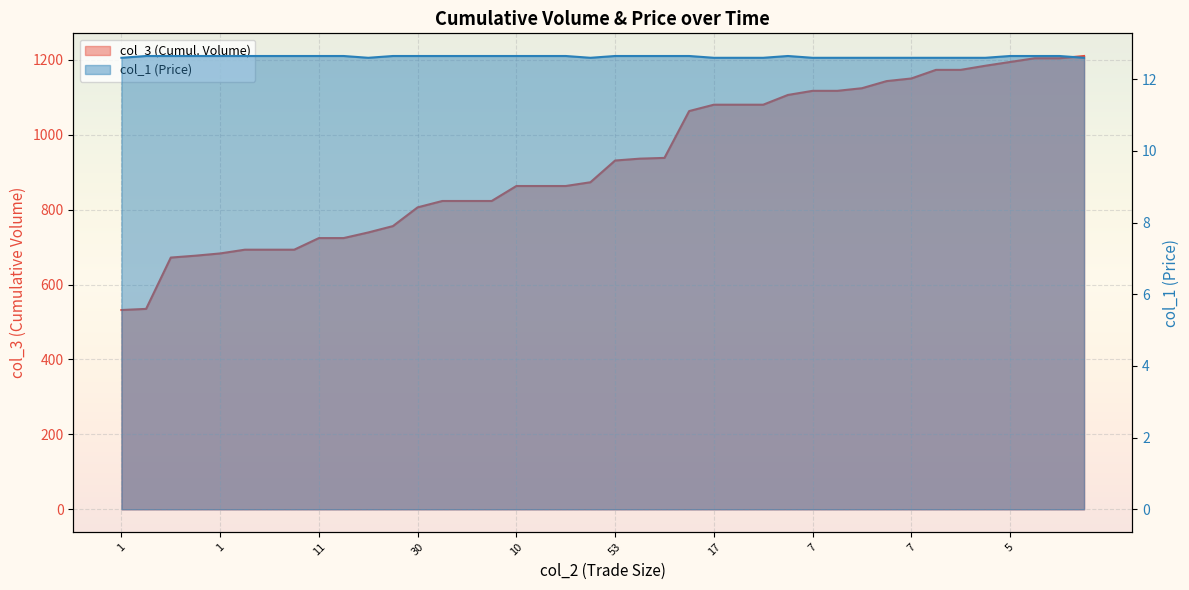

What is the sum of the col_3 values at 10 and 11?

1587.0